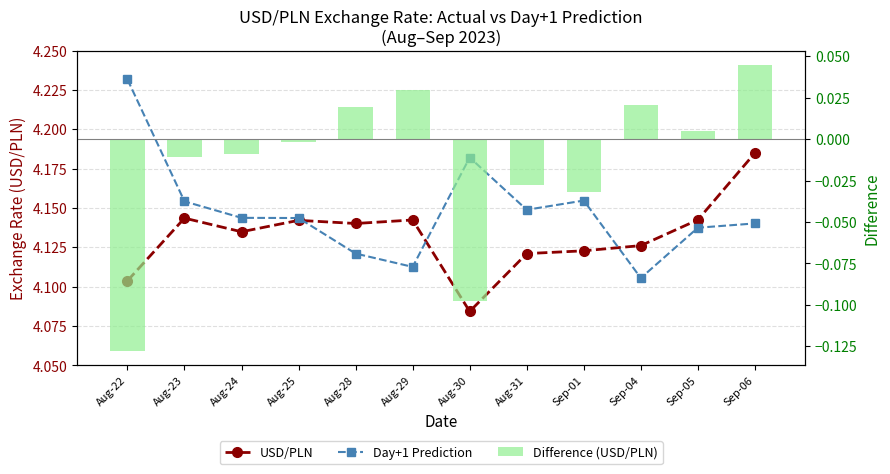

The value of USD/PLN at Aug-29 is 6.8. True or false?

False